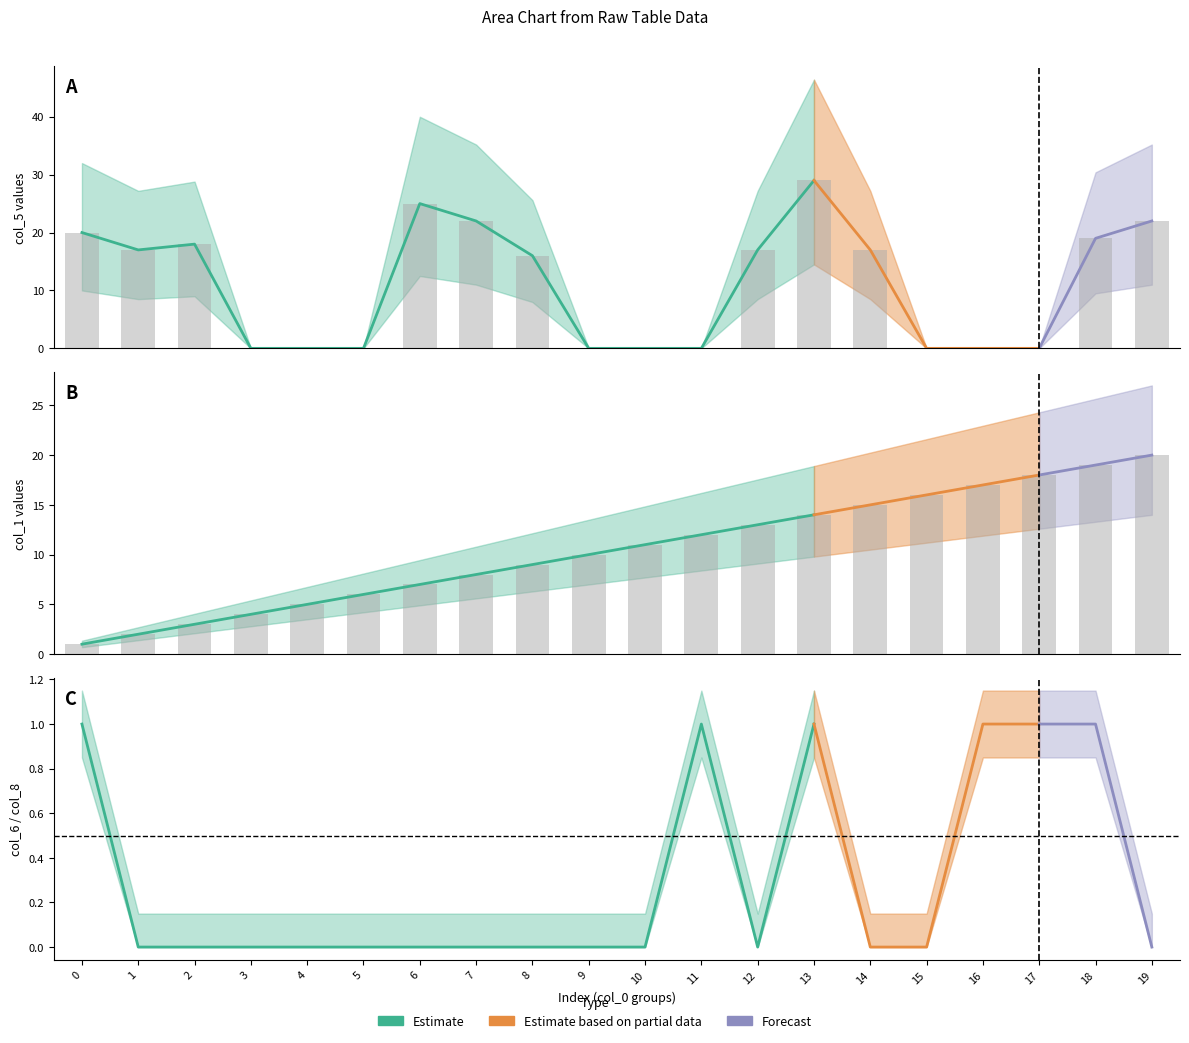

What is the total value across all series at 4?

5